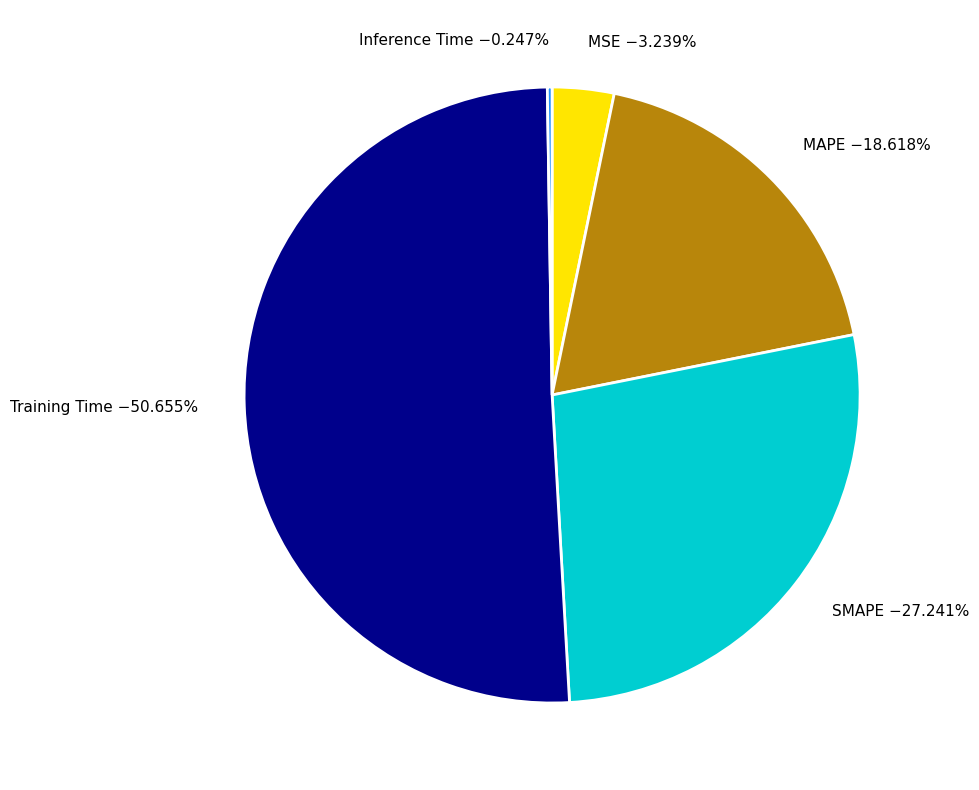

Between SMAPE −27.241% and MAPE −18.618%, which is larger?

SMAPE −27.241%